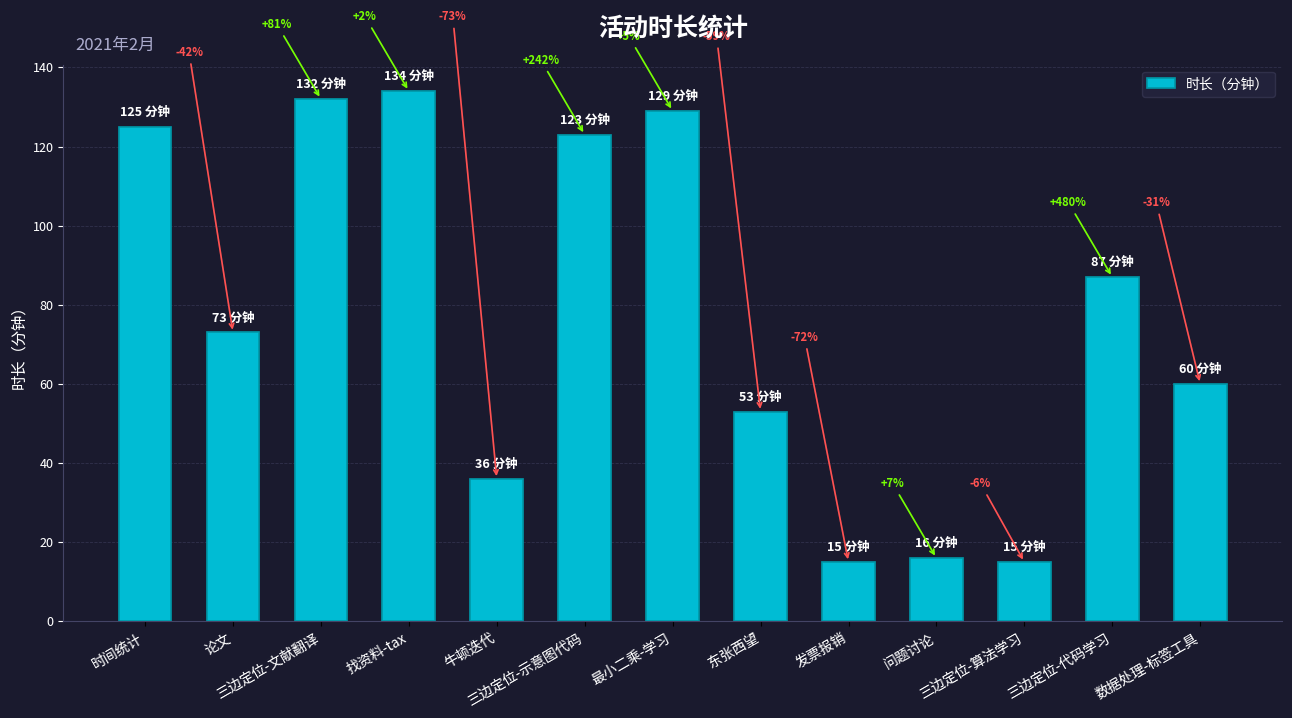

Is it true that the value at 牛顿迭代 is 36?

True